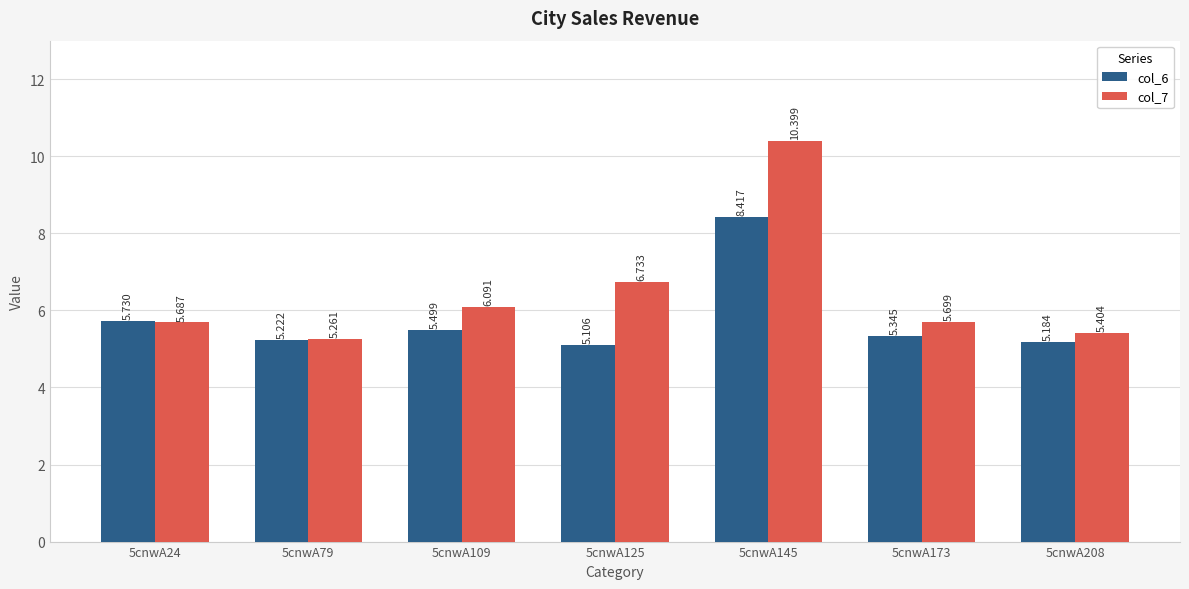

What is the difference between the maximum and minimum values in the col_6 series?

3.3